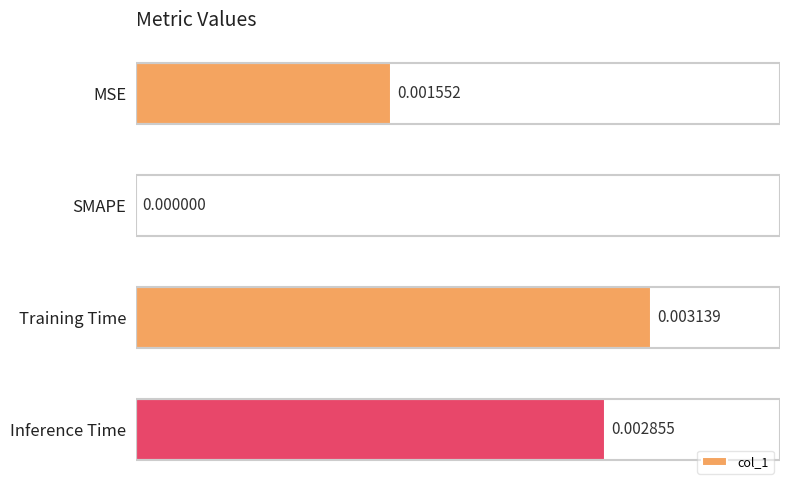

Does the chart contain stacked bars?

No